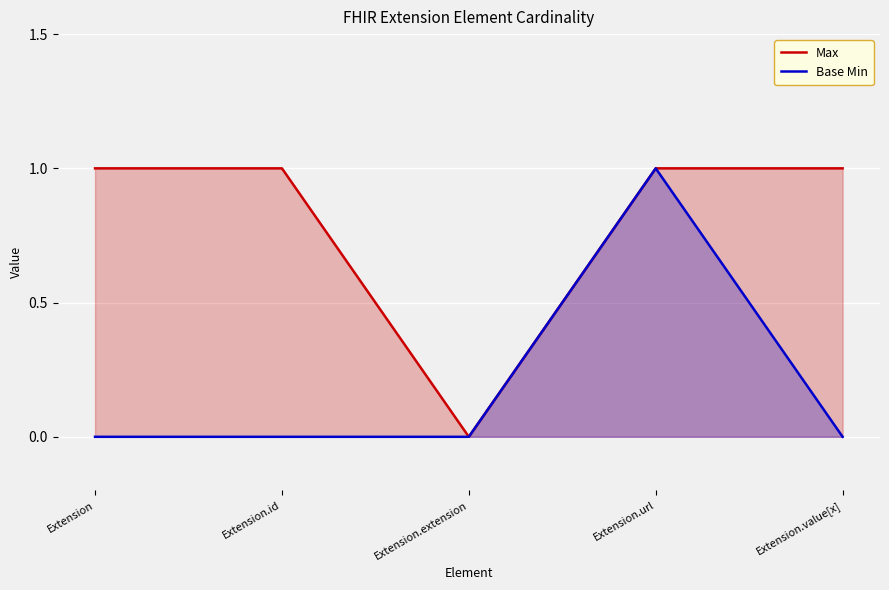

What is the spread (max minus min) of values at Extension.id?

1